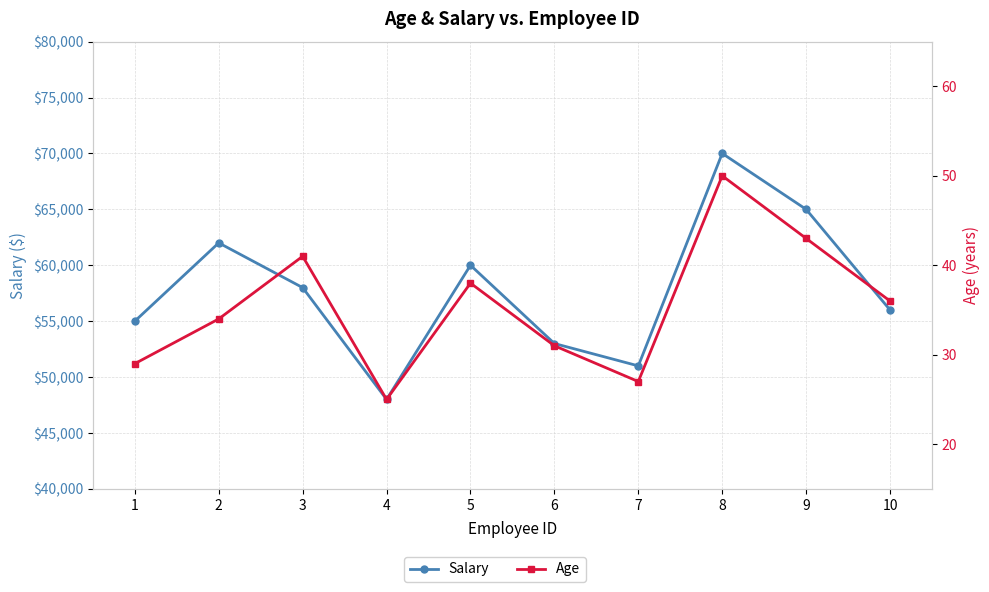

Does the chart have visible grid lines?

Yes